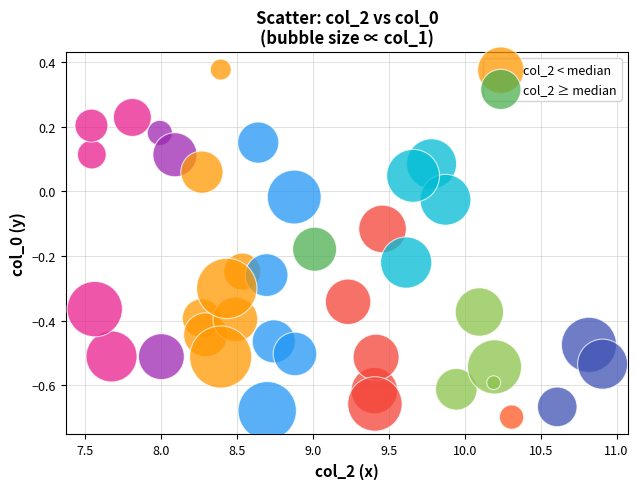

What are all the series names shown in the legend?

col_2 < median, col_2 ≥ median